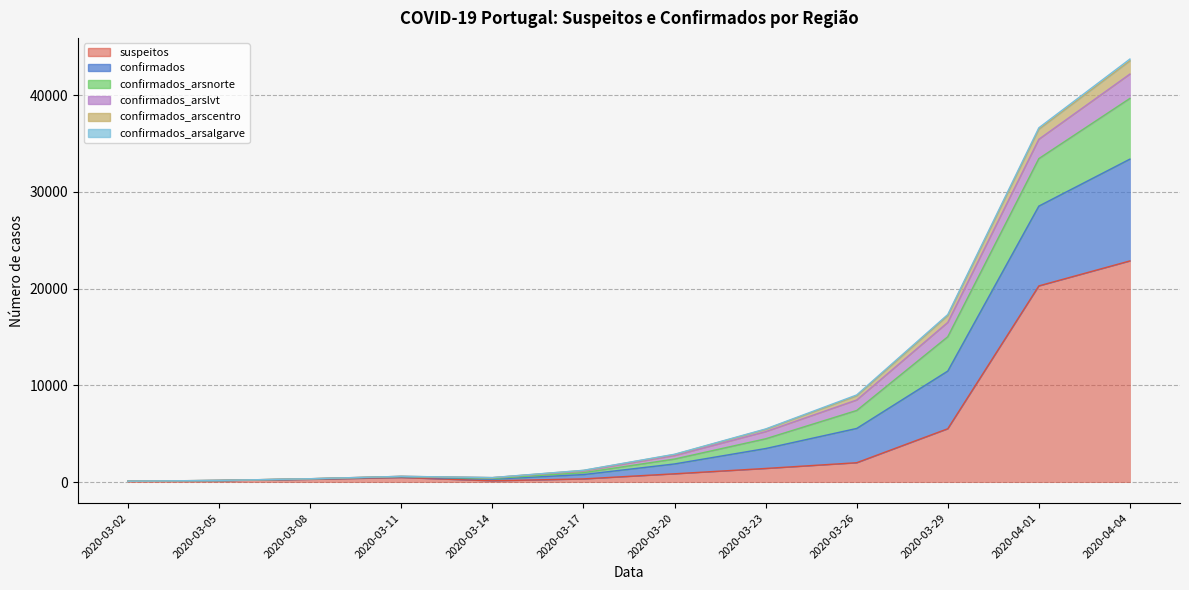

What is the label of the 2nd point from the left?

2020-03-05